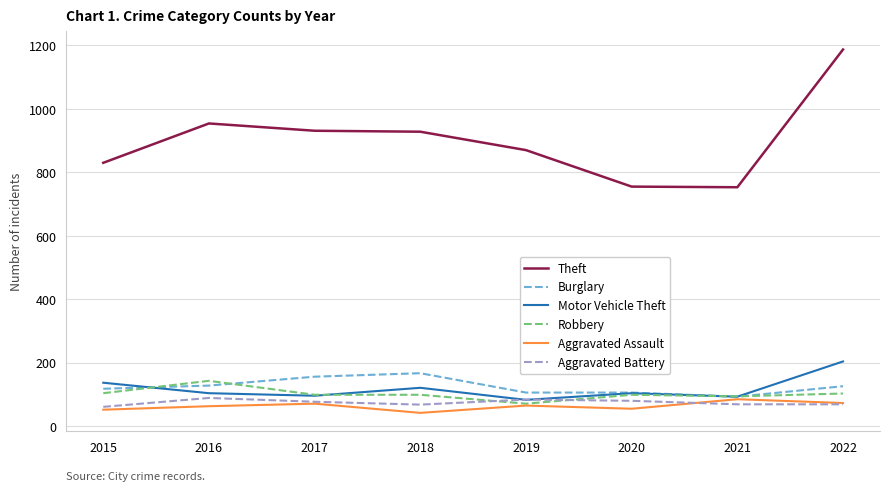

What are all the series names shown in the legend?

Theft, Burglary, Motor Vehicle Theft, Robbery, Aggravated Assault, Aggravated Battery